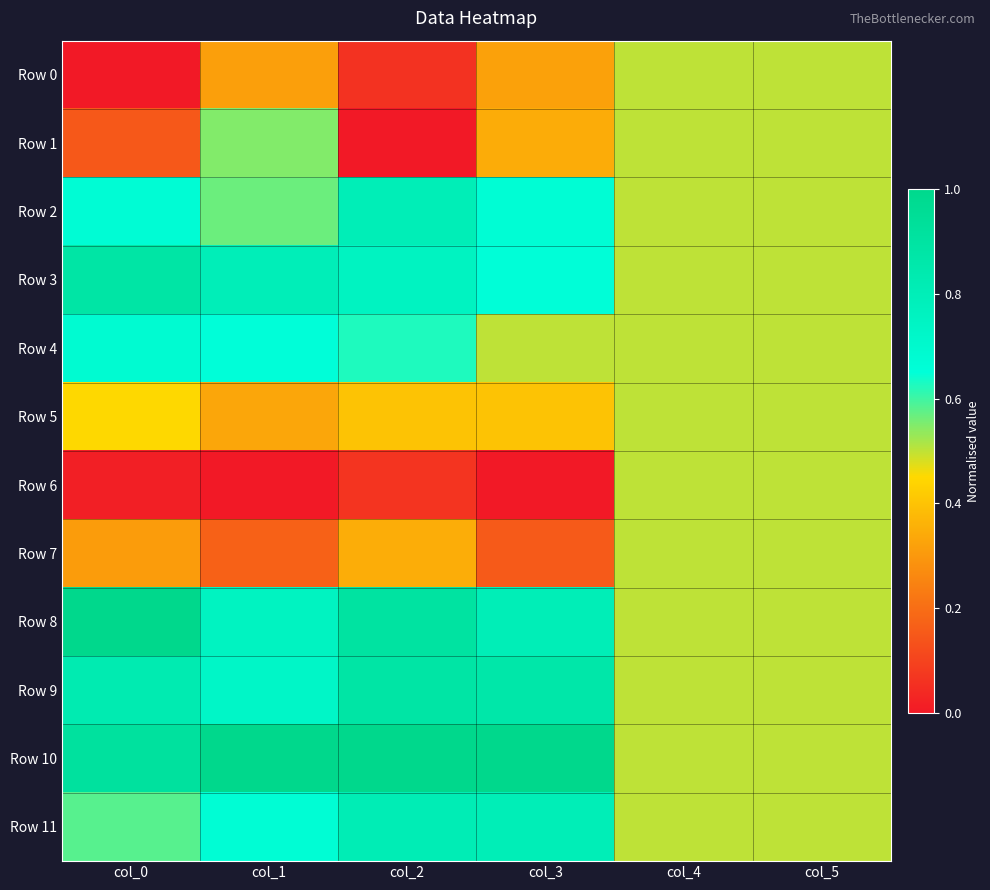

Which series has the largest range (max minus min)?

Row 1